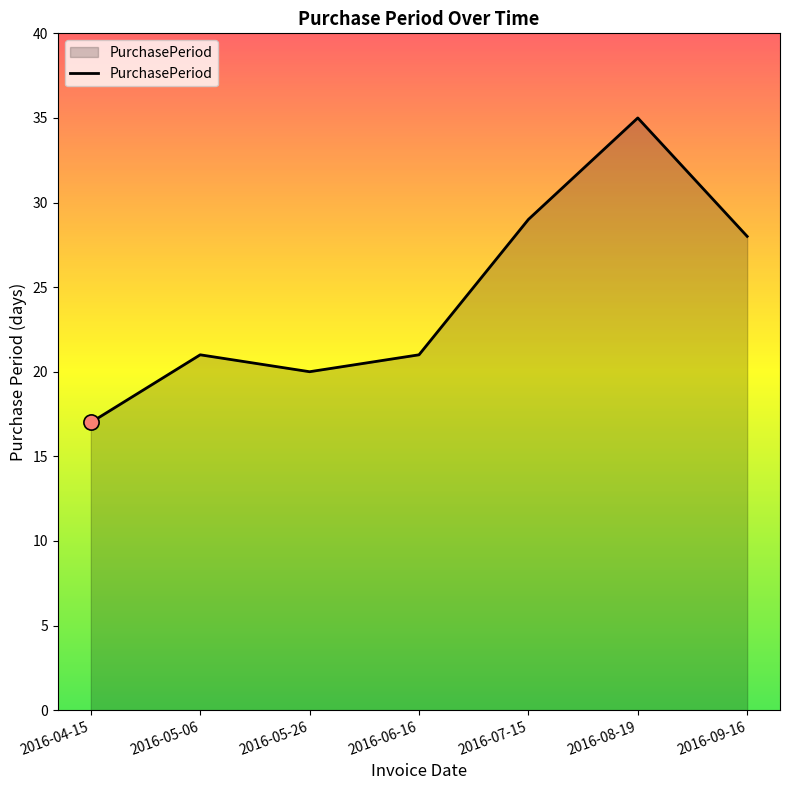

Approximately how many times larger is the value at 2016-05-06 compared to 2016-07-15?

0.7